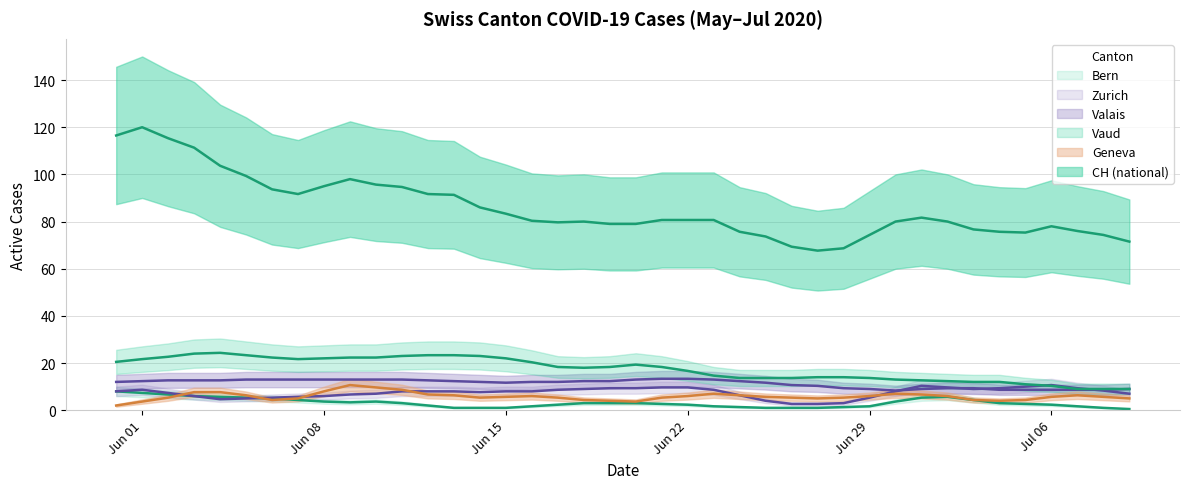

True or false: CH and GE intersect in this chart.

False